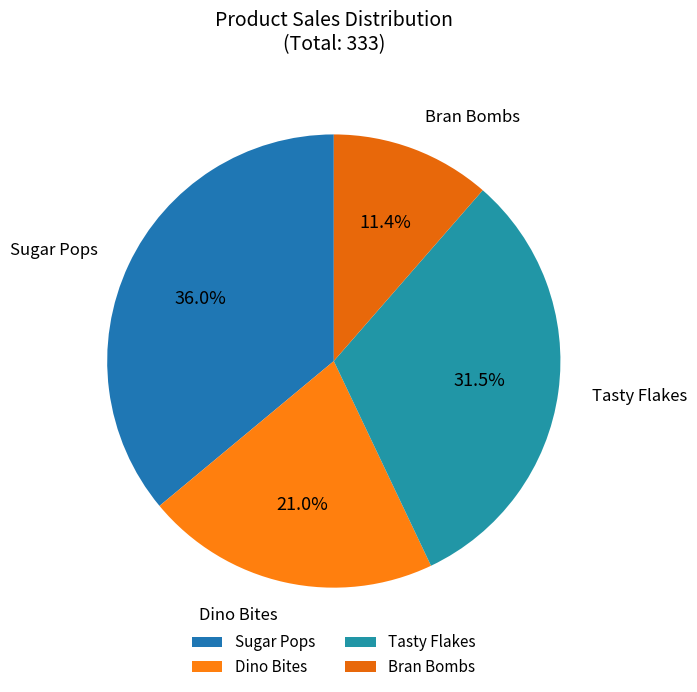

Rank the categories by value from highest to lowest.

Sugar Pops, Tasty Flakes, Dino Bites, Bran Bombs